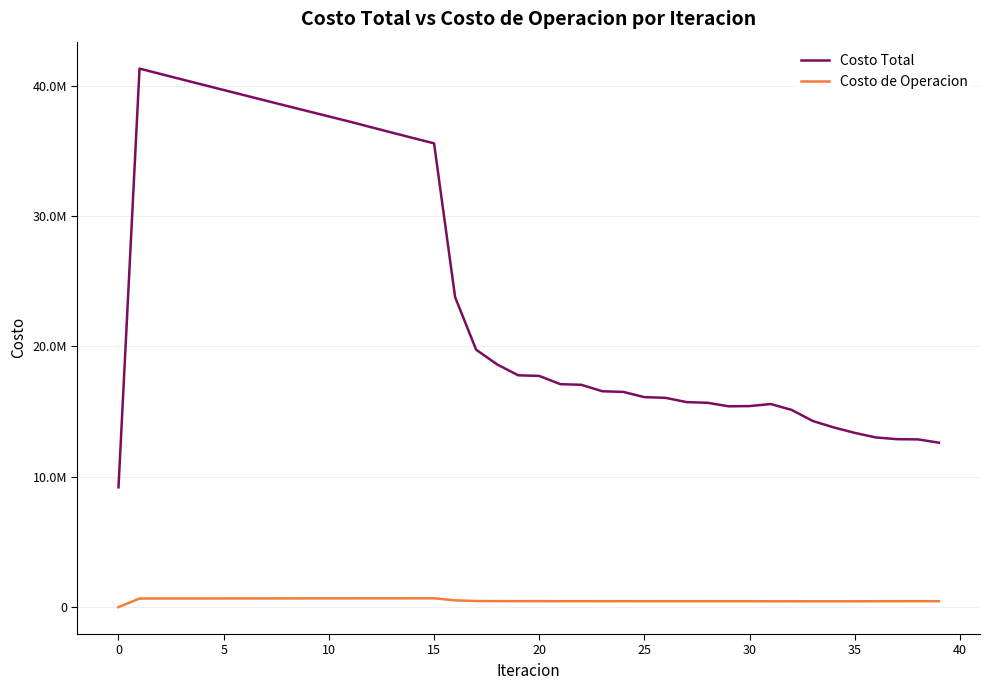

Rank the series by their average value, from highest to lowest.

Costo Total, Costo de Operacion